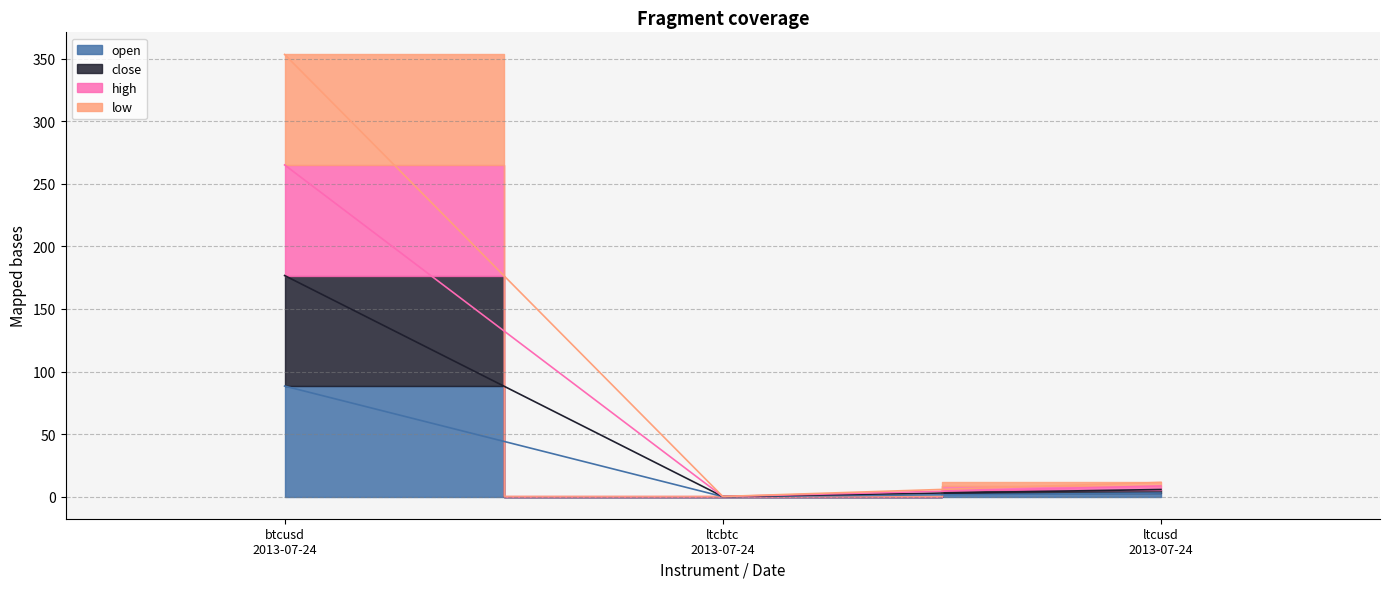

How many categories are shown in the chart?

3